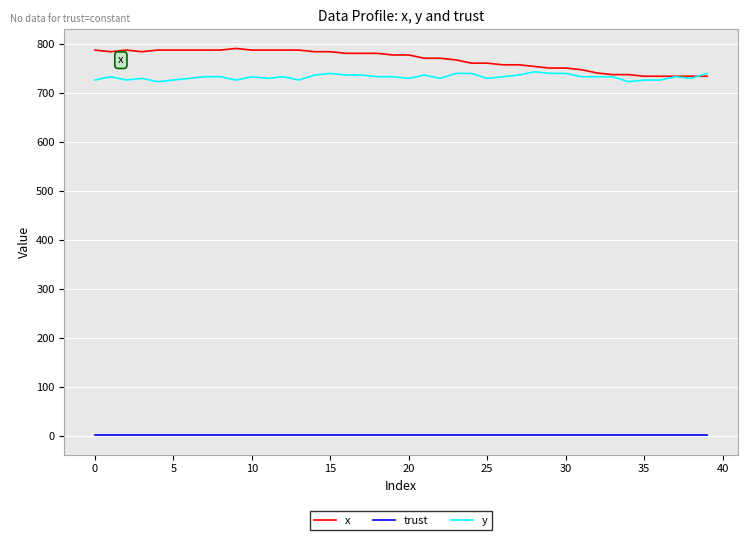

What is the greatest value displayed?

790.0